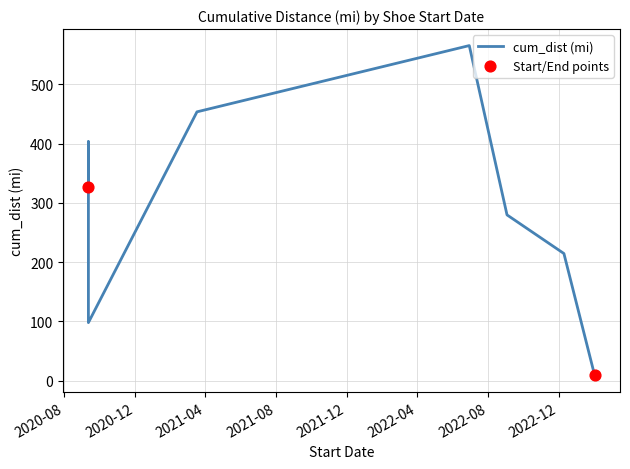

Which has a higher value, 2020-09-12 or 2022-06-30?

2022-06-30